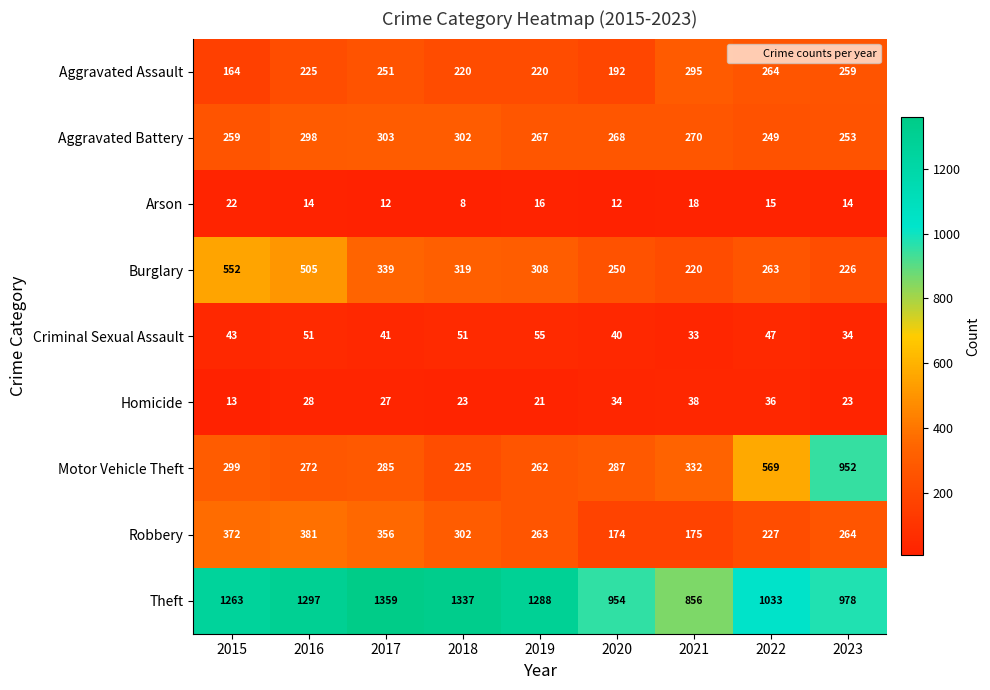

Between 2017 and 2021, which series saw the biggest shift?

Theft